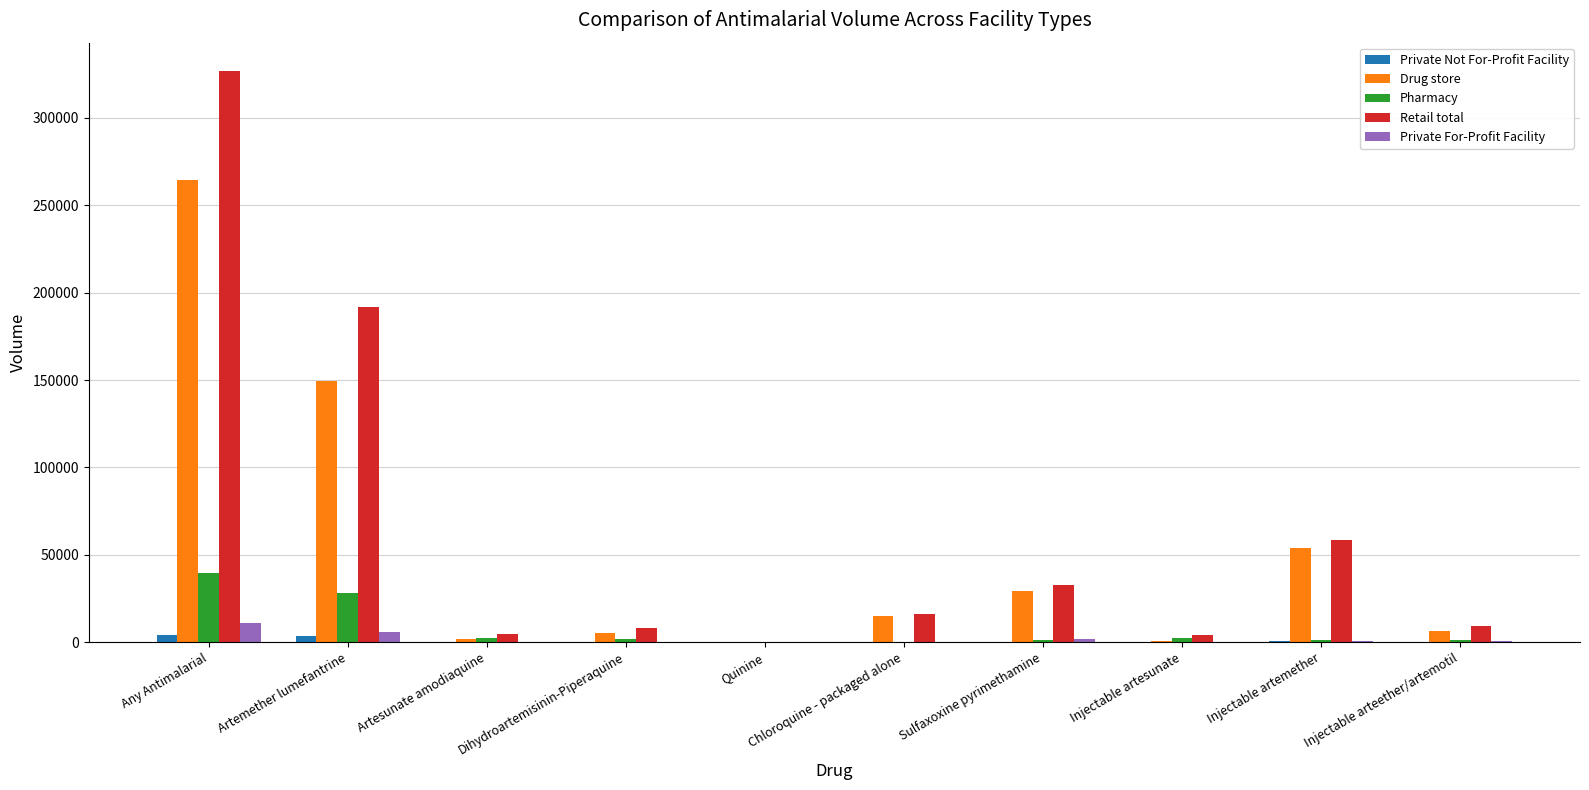

How many values in the Private For-Profit Facility series exceed 808?

5